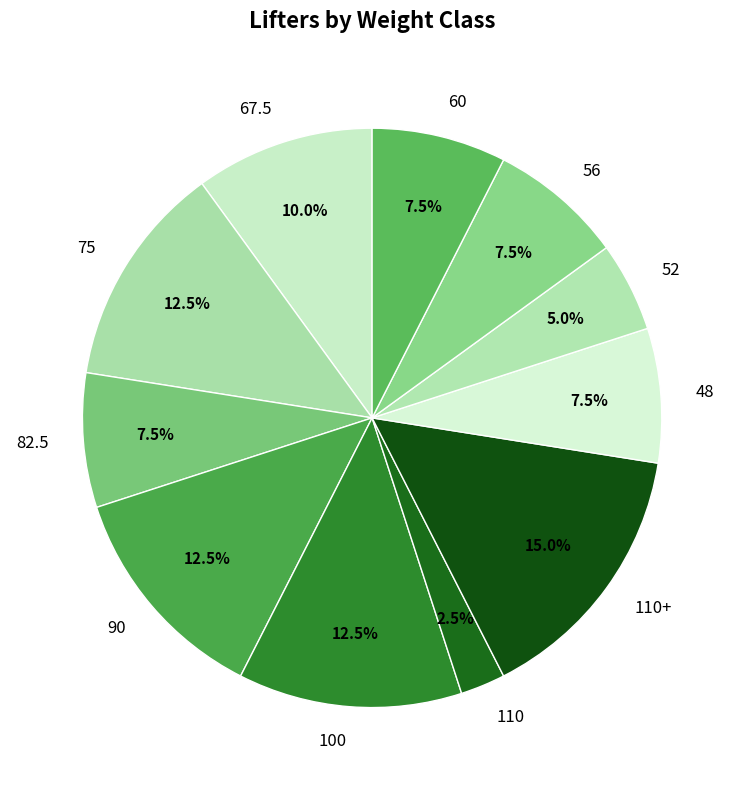

Combined, what portion of the pie is 60 and 75?

20.0%